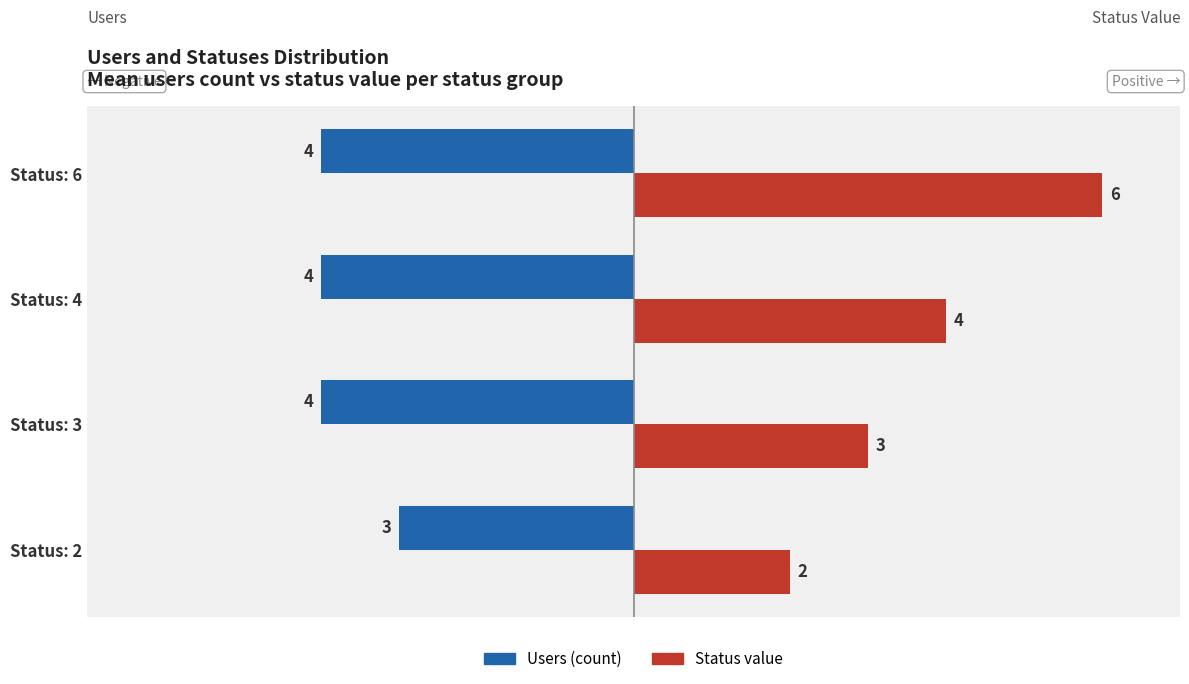

Which series changed the most between Status: 3 and Status: 4?

Status value